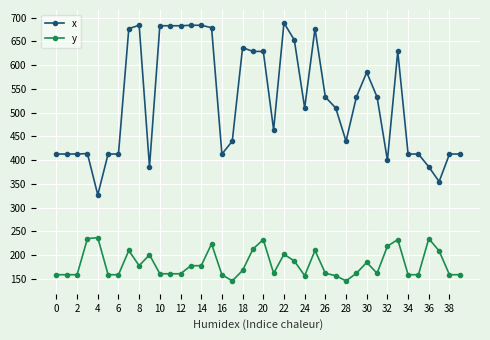

True or false: y has more than 1 interior local peaks.

True